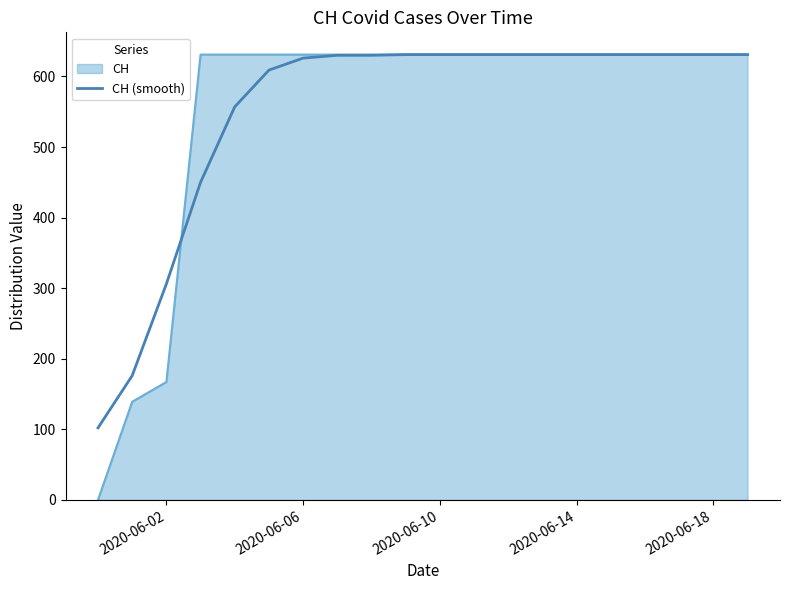

Which series has the largest range (max minus min)?

CH